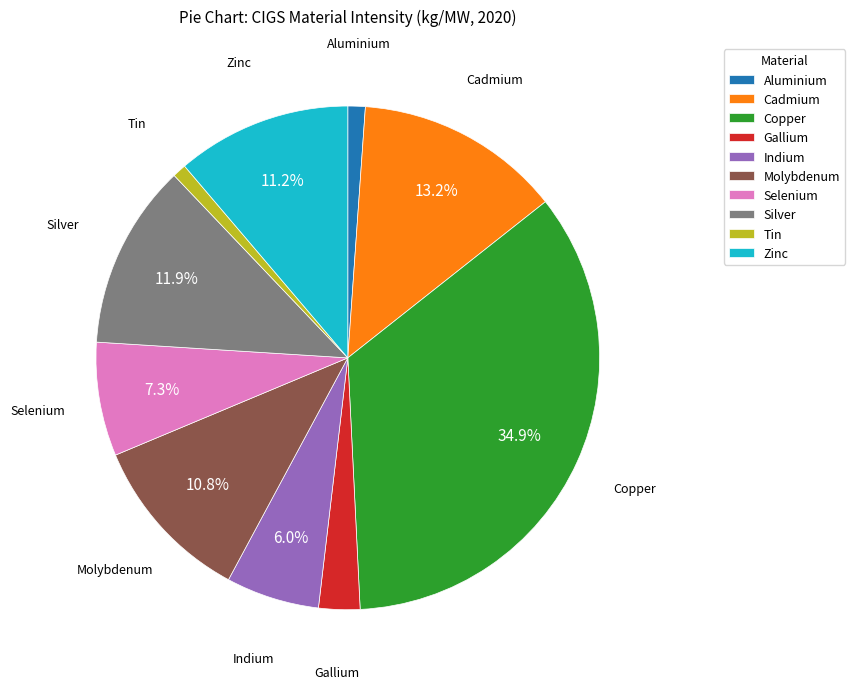

The Tin slice represents 11% of the pie. True or false?

False